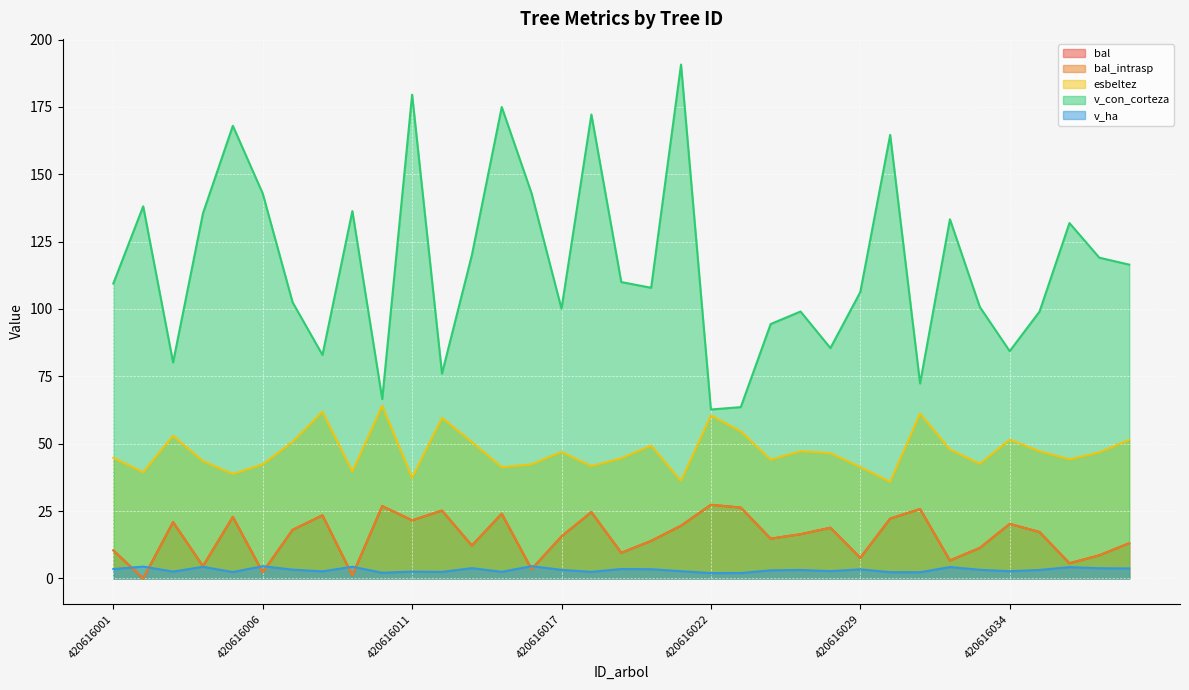

What is the difference between the highest and lowest values at 420616009?

135.2